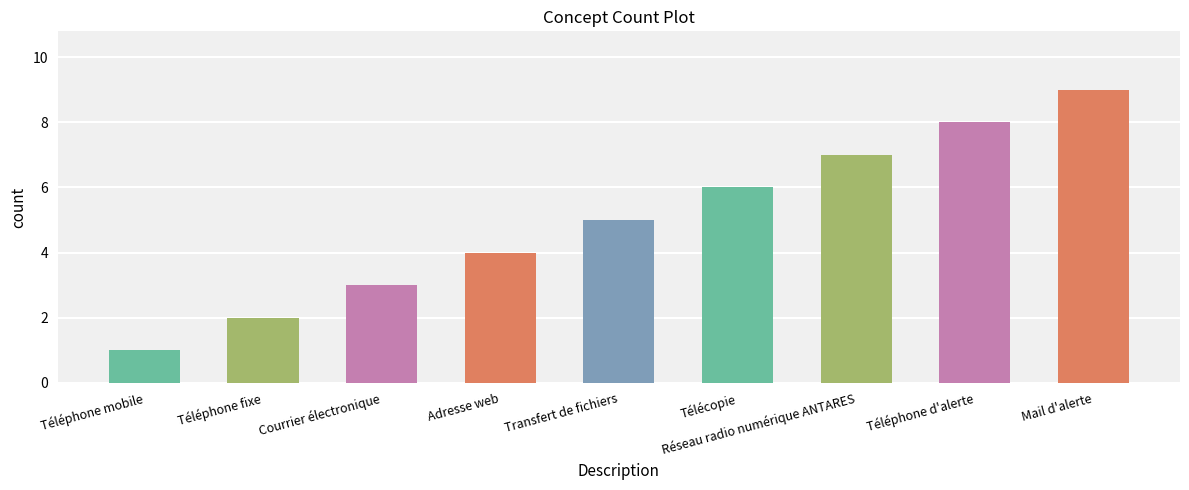

Which has a higher value, Courrier électronique or Mail d'alerte?

Mail d'alerte